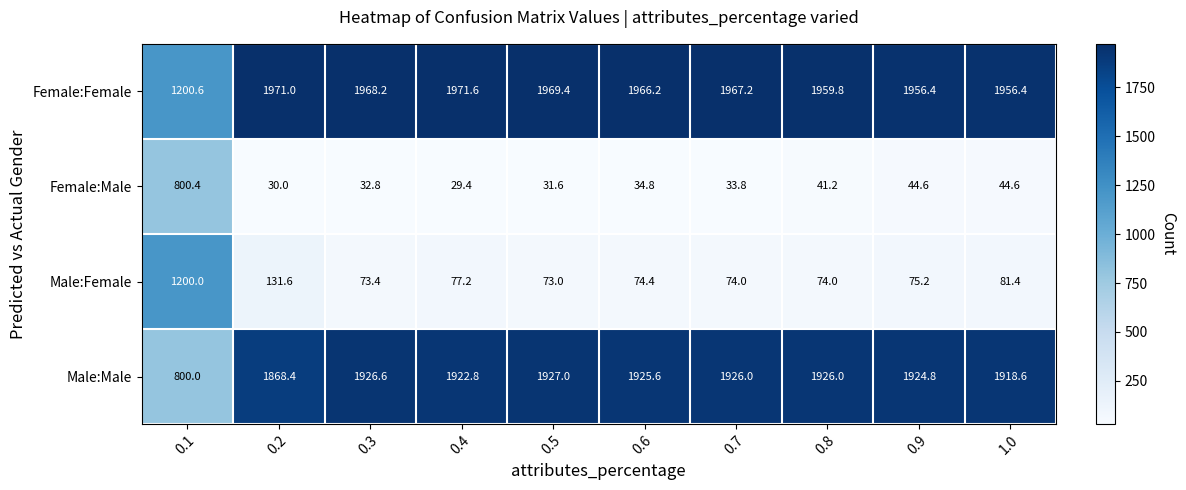

What is the spread (max minus min) of values at 0.5?

1937.8